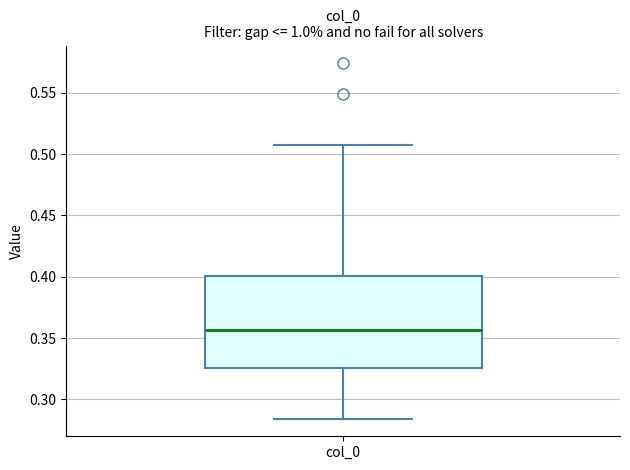

Read this box plot against the y-axis: the position of the median line, the range covered by the box, and the ends of both whiskers. The values are not printed on the chart, so give them approximately, as read against the axis.

median 0.355, box 0.325 to 0.400, whiskers 0.285 to 0.505